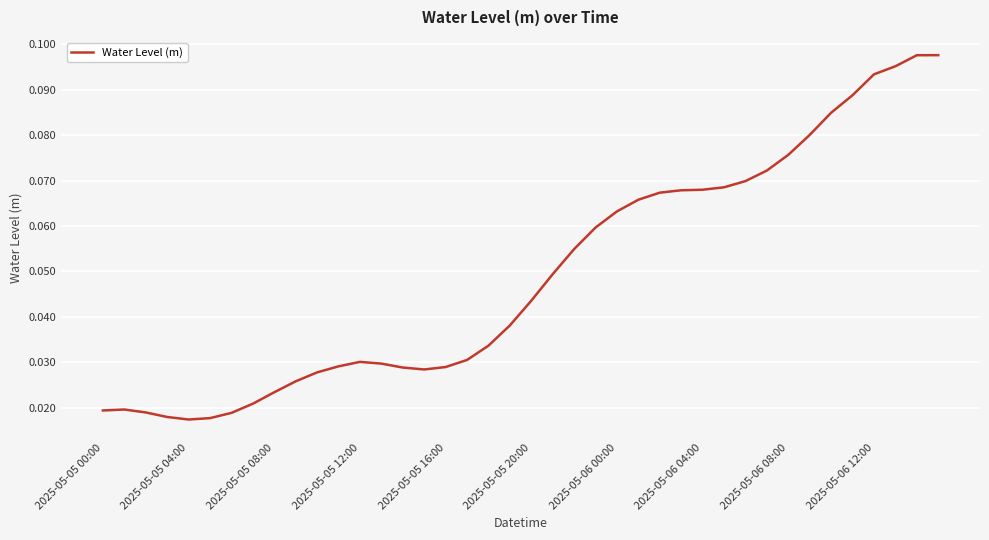

The value at 2025-05-06 04:00 is 0.0. True or false?

False